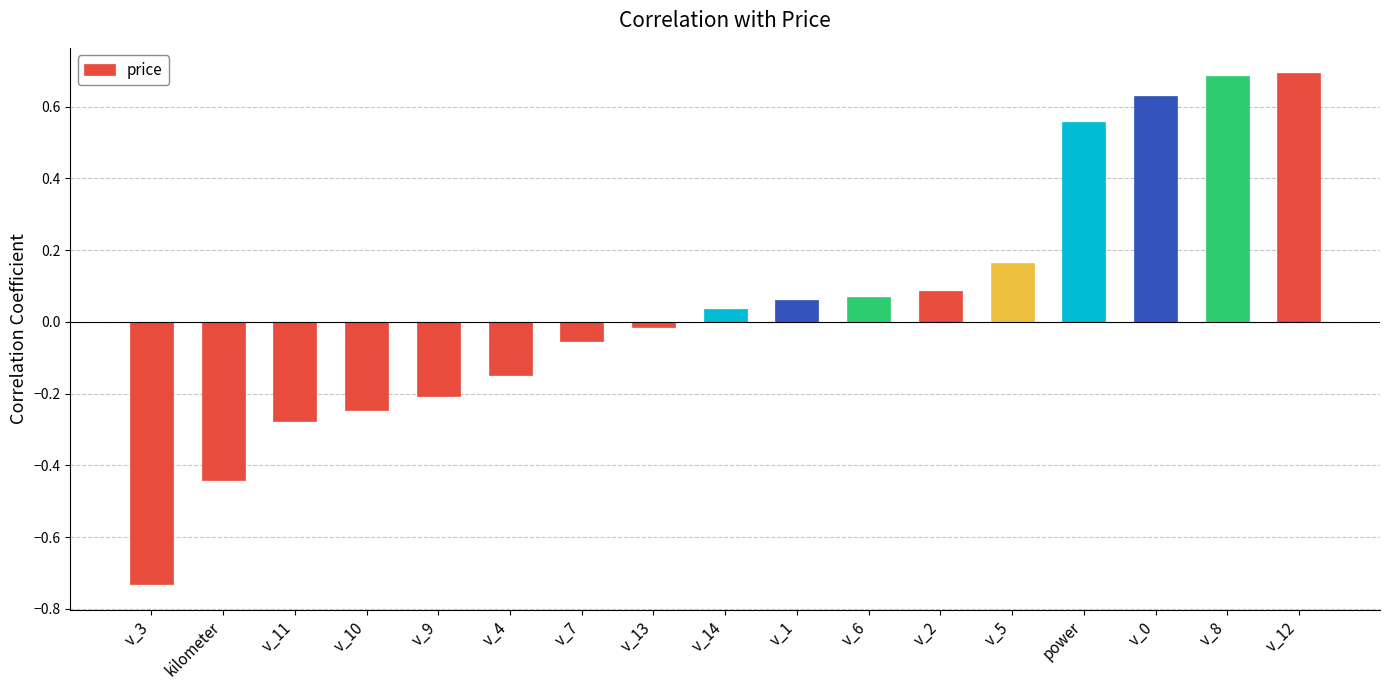

Is it true that the value at v_6 is 0.0?

False